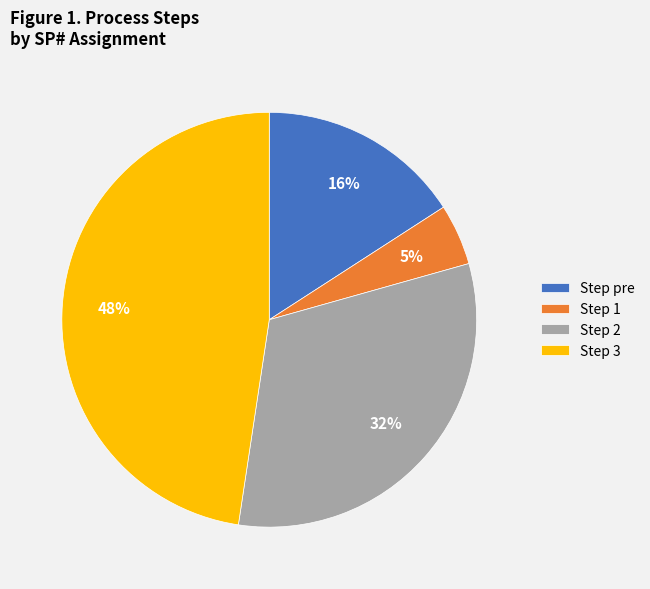

Which has a higher value, Step pre or Step 2?

Step 2